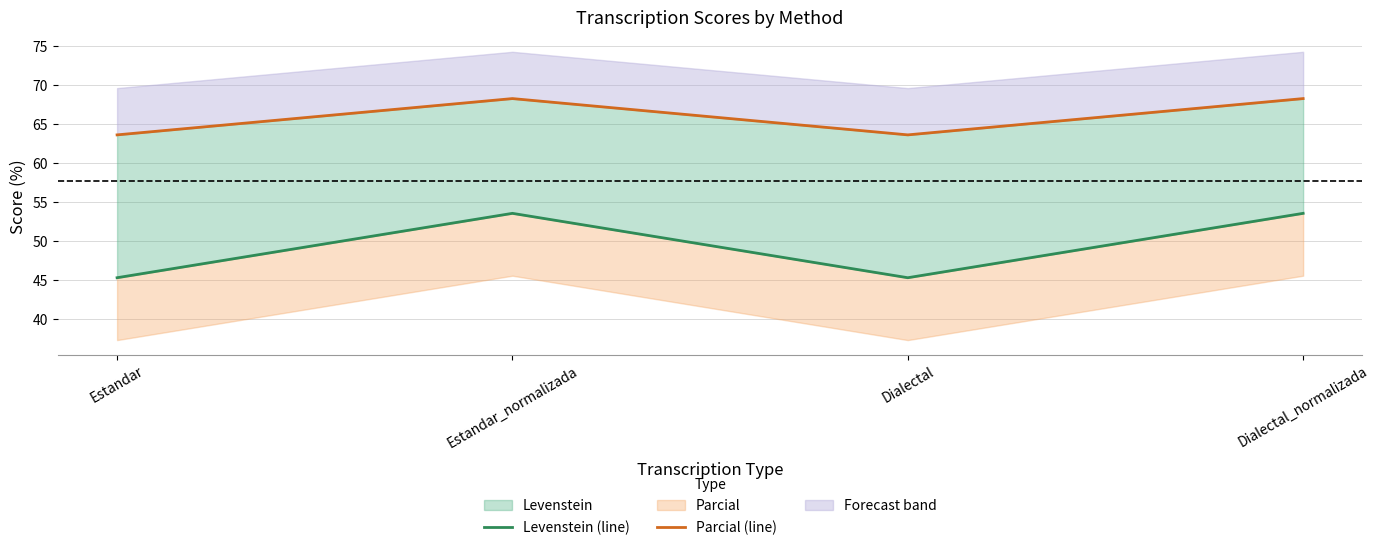

Is it true that Levenstein (line) equals 45.3 at Estandar?

True